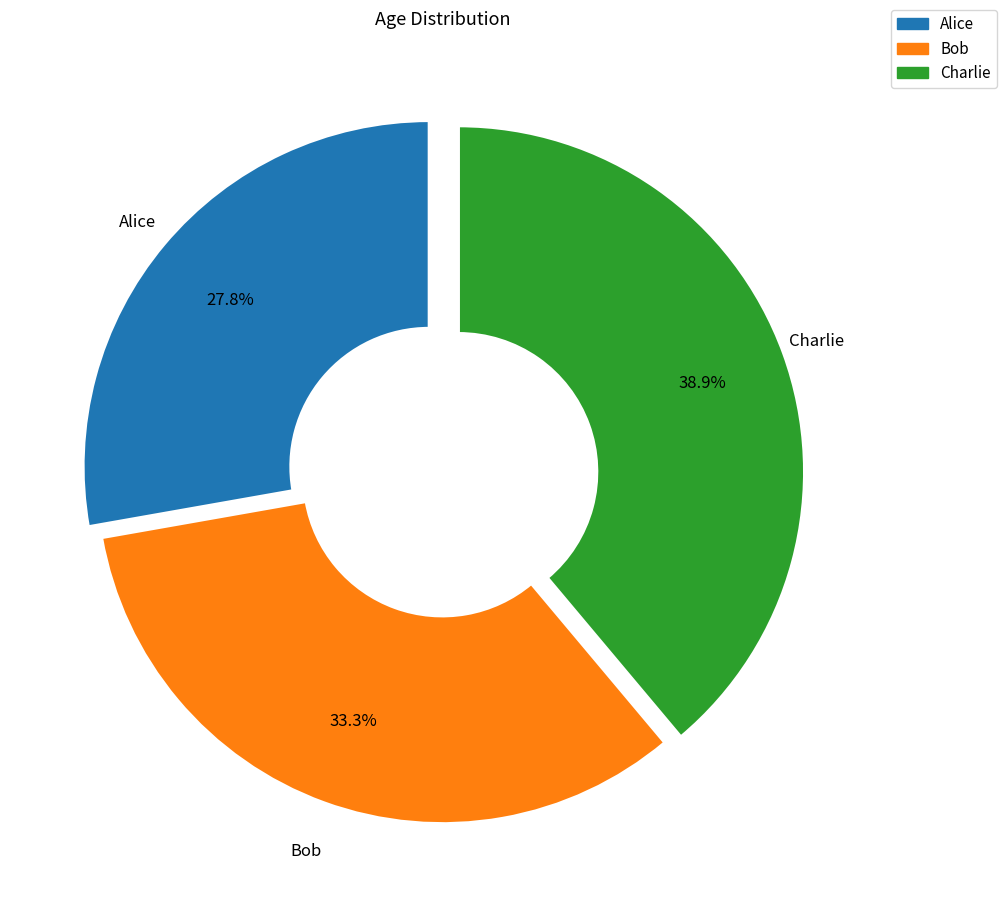

Rank the categories by value from highest to lowest.

Charlie, Bob, Alice